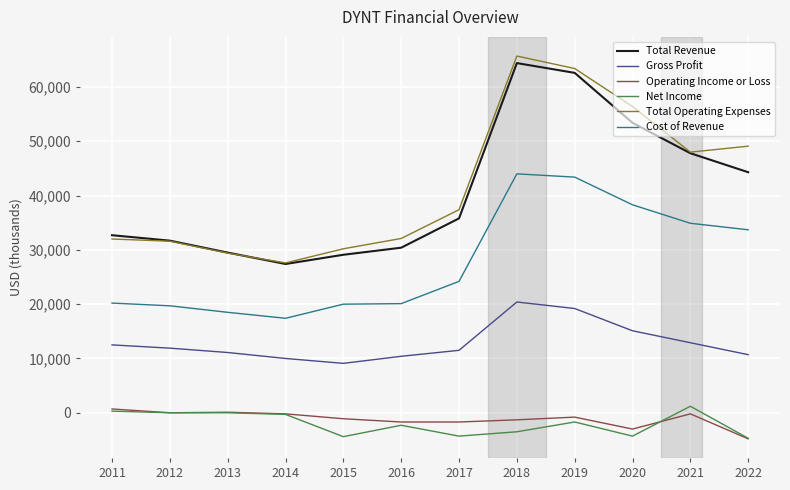

Is the value of Total Revenue at 2015 greater than the value of Total Operating Expenses at 2012?

No